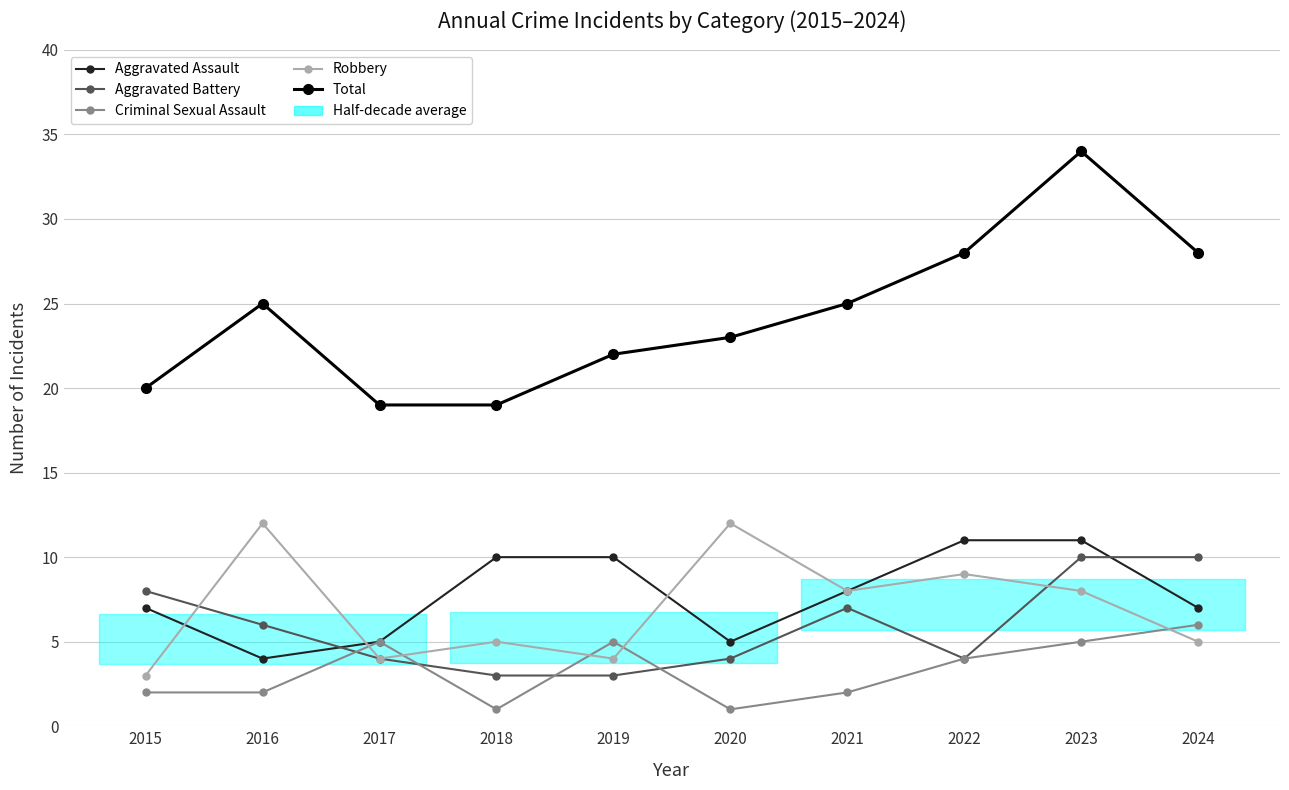

In Aggravated Battery, how many points are higher than both neighbors (excluding endpoints)?

1